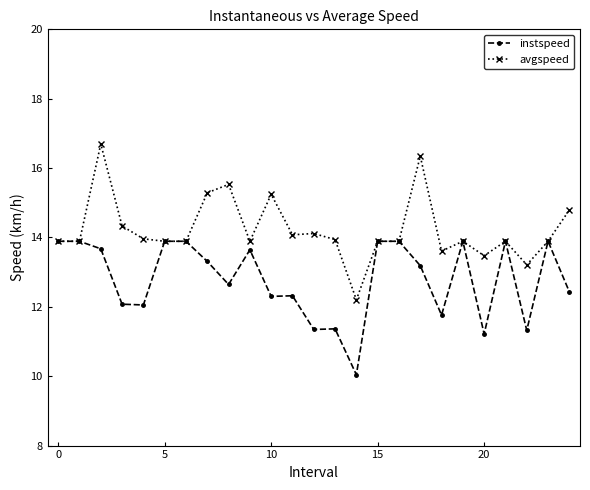

How many lines are shown in the chart?

2